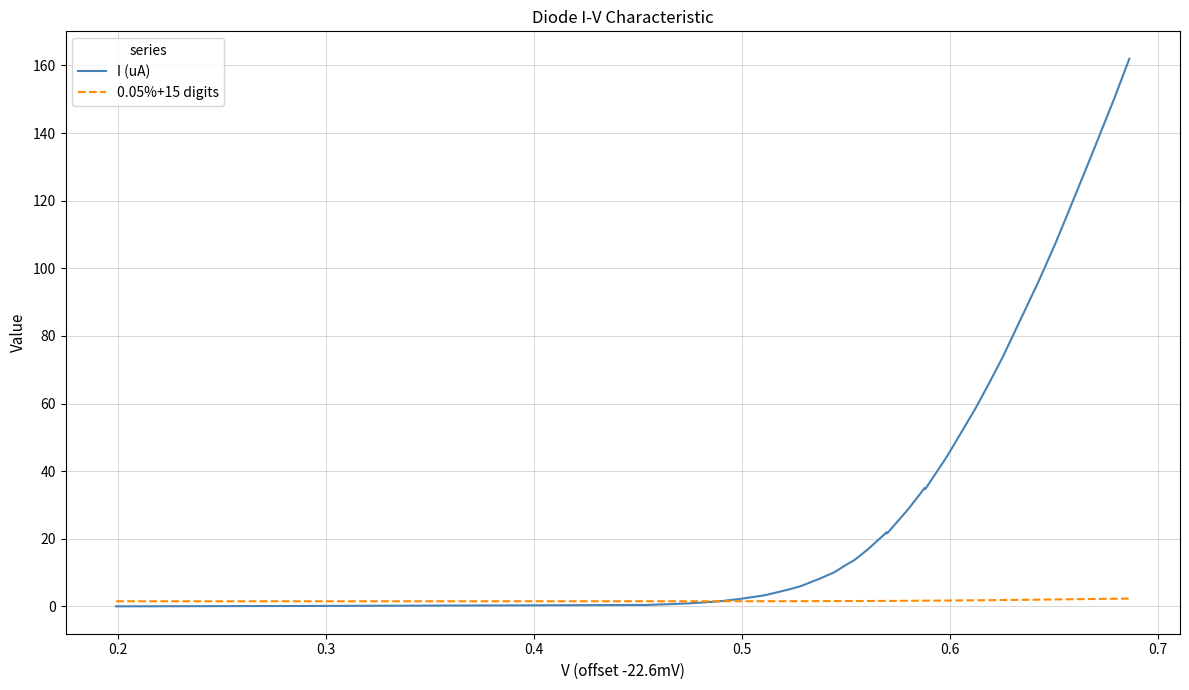

List the series in order of their peak value, highest first.

I (uA), 0.05%+15 digits